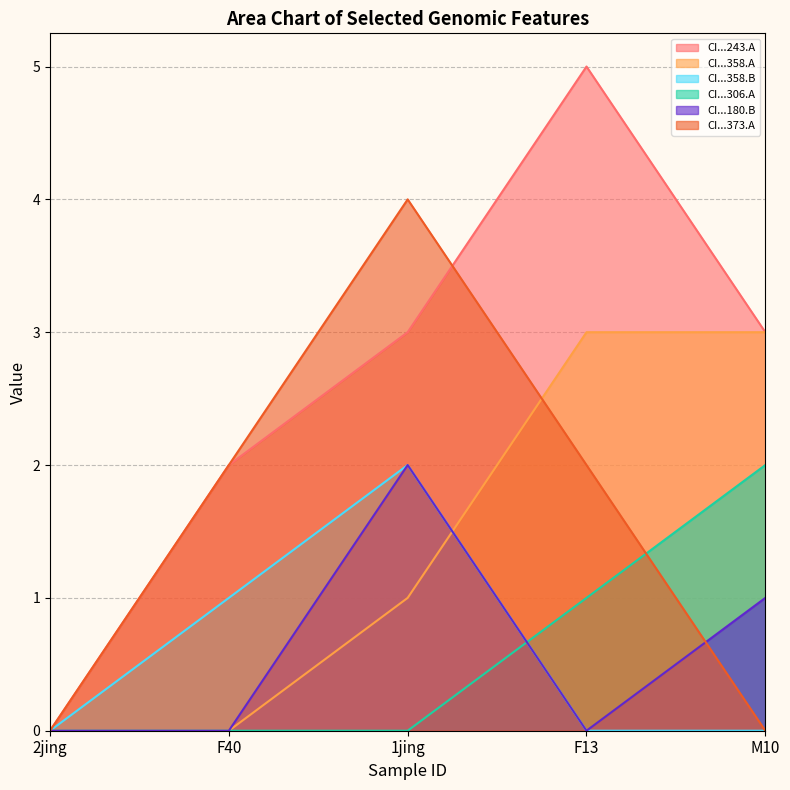

How many CI01180000_2512972_2513245.B values are between 0 and 1?

4